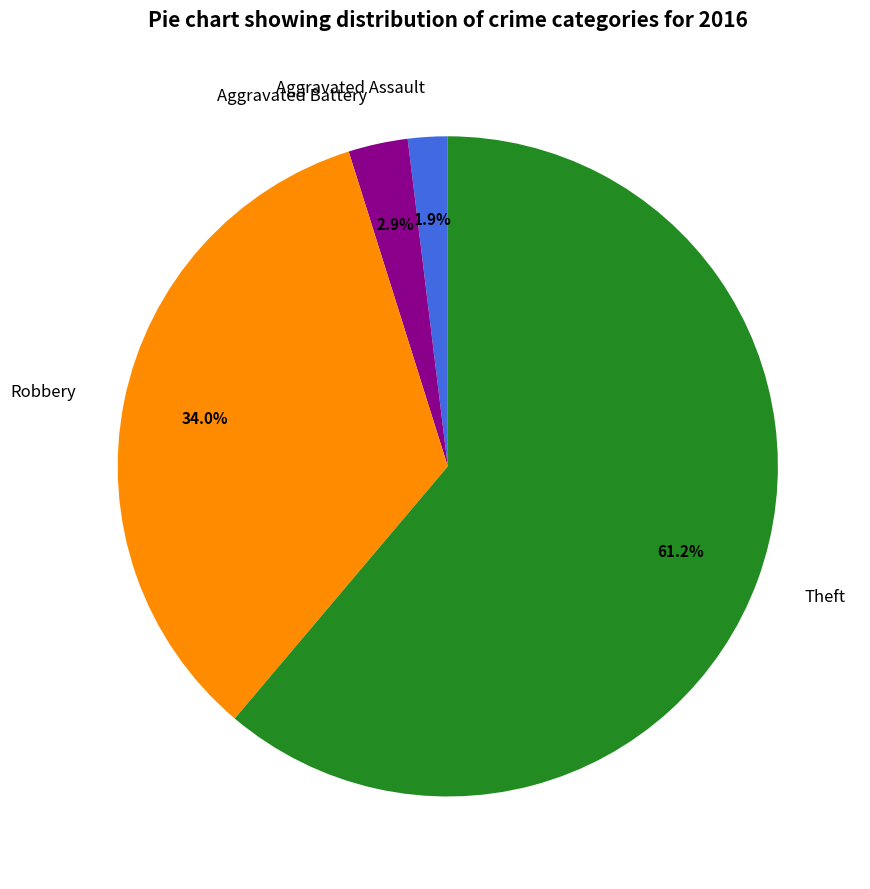

Rank the categories by value from lowest to highest.

Aggravated Assault, Aggravated Battery, Robbery, Theft